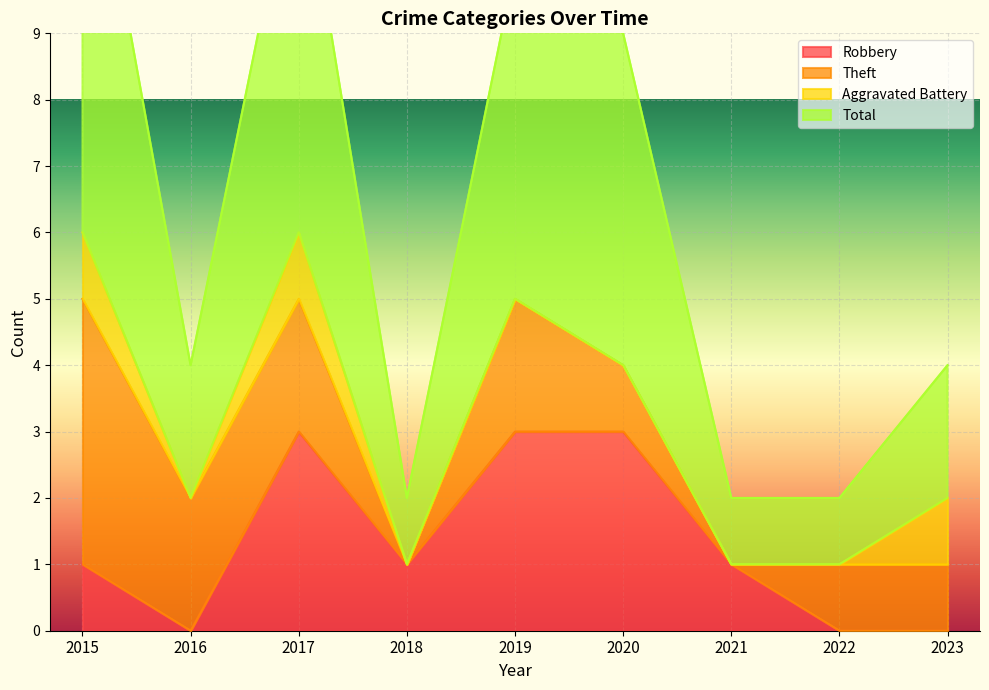

Reading left to right, extract all data points from this chart.

Robbery: 1	0	3	1	3	3	1	0	0
Total: 13	4	12	2	10	9	2	2	4